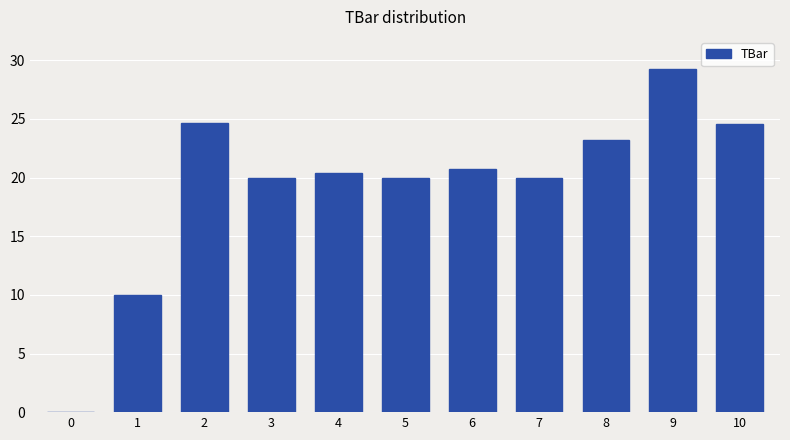

Approximately how many times larger is the value at 9 compared to 2?

1.2